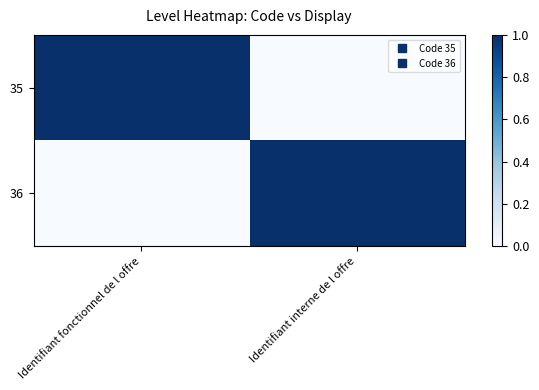

Which series changed the most between Identifiant fonctionnel de l offre and Identifiant interne de l offre?

35